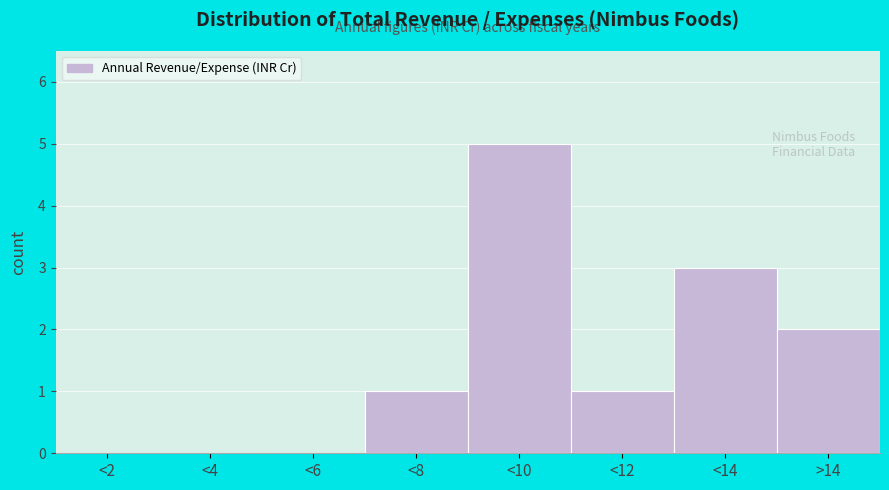

Reading left to right, list all the values displayed in this chart.

<2=0	<4=0	<6=0	<8=1	<10=5	<12=1	<14=3	>14=2